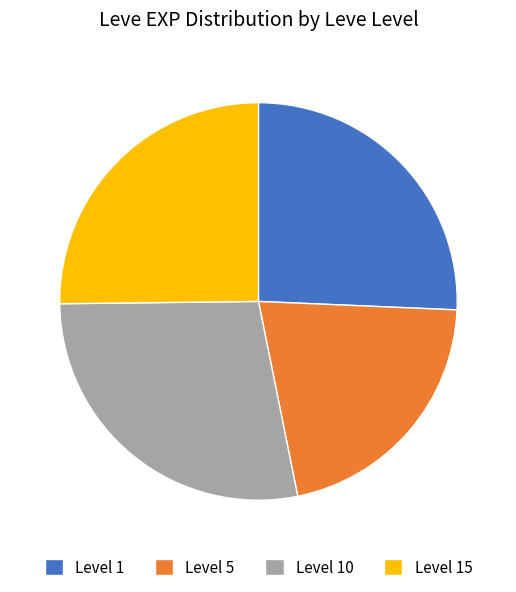

The Level 1 slice represents 26% of the pie. True or false?

True